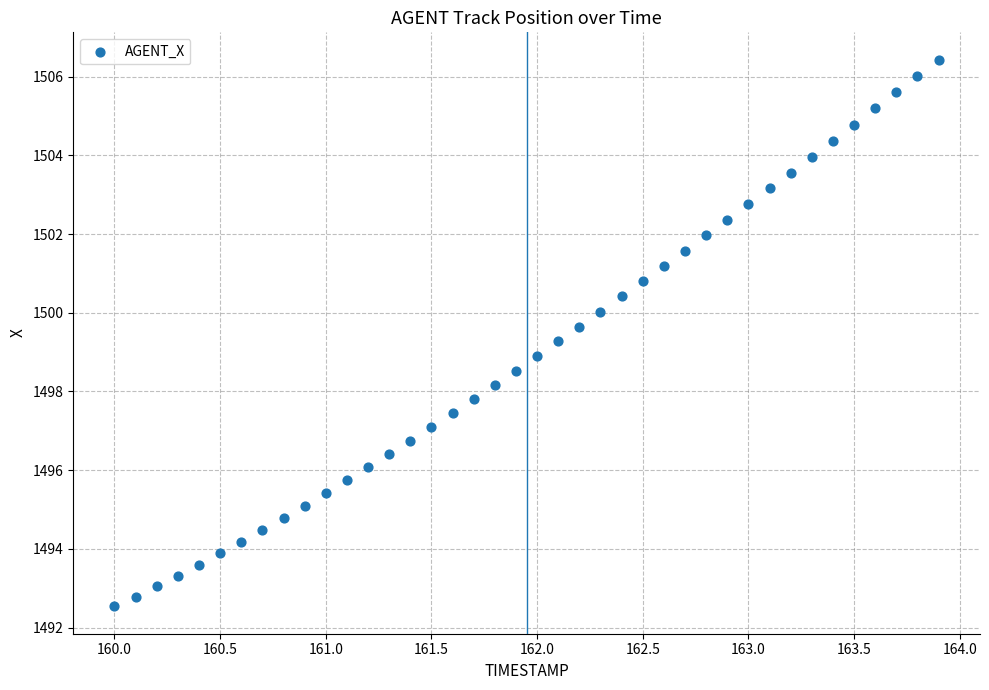

What is the range of Y values (max minus min)?

13.9